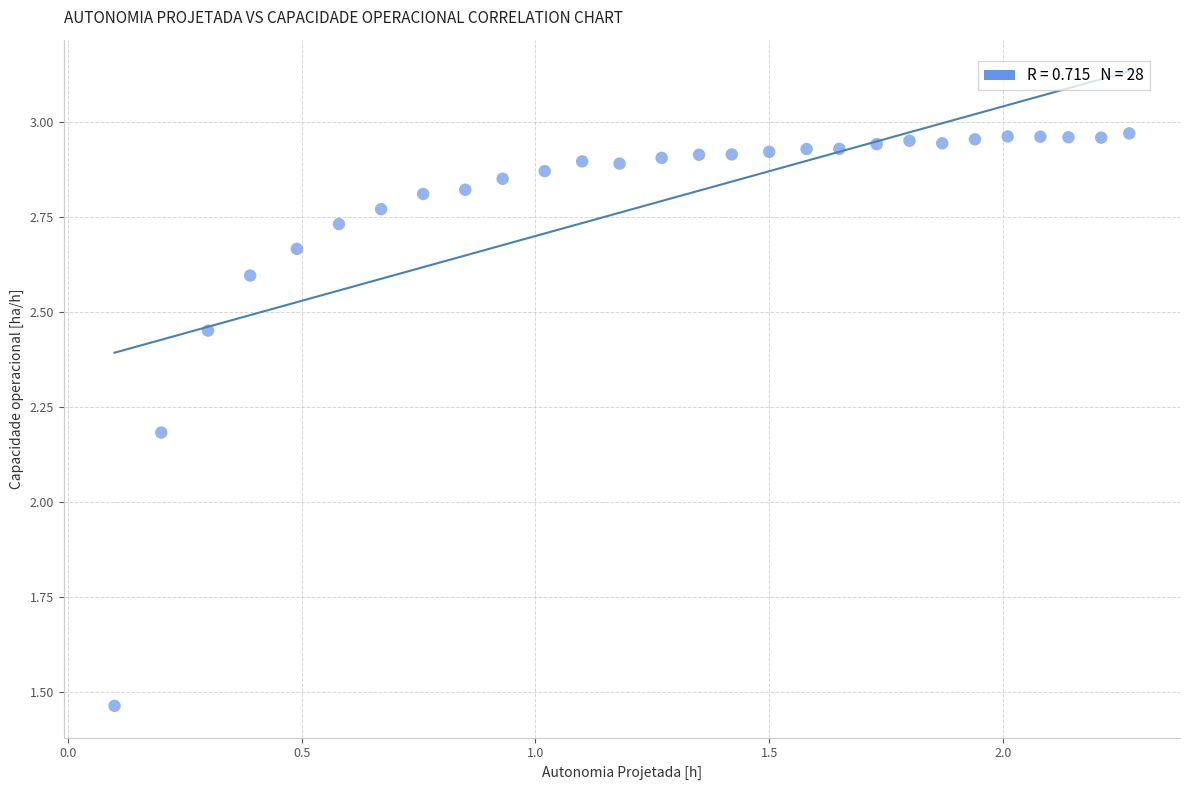

What is the range of X values (max minus min)?

2.2